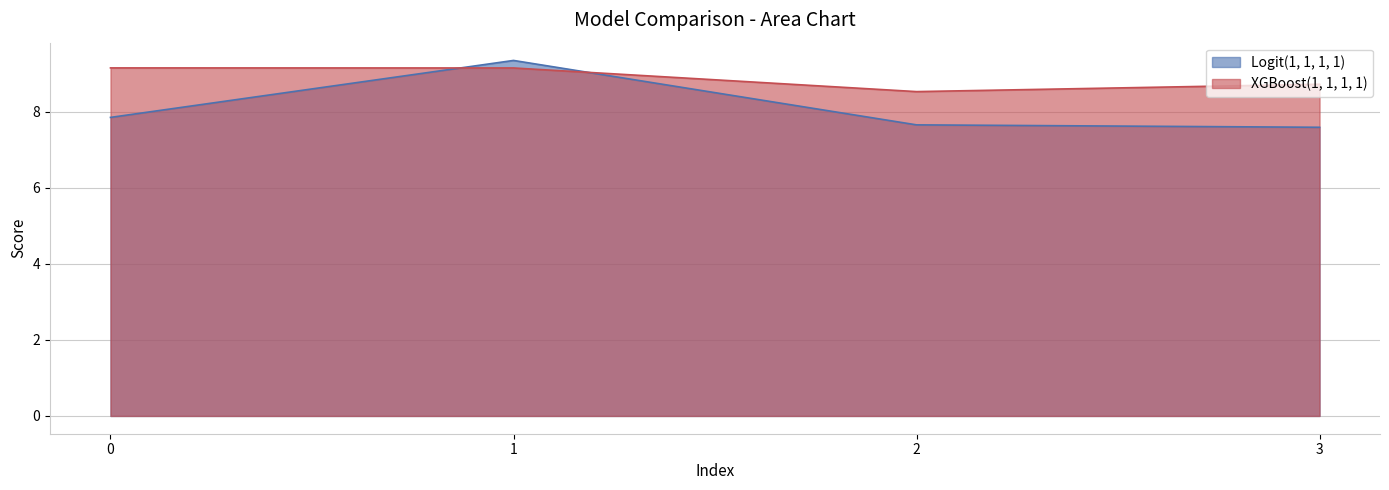

True or false: XGBoost(1, 1, 1, 1) and Logit(1, 1, 1, 1) intersect in this chart.

True